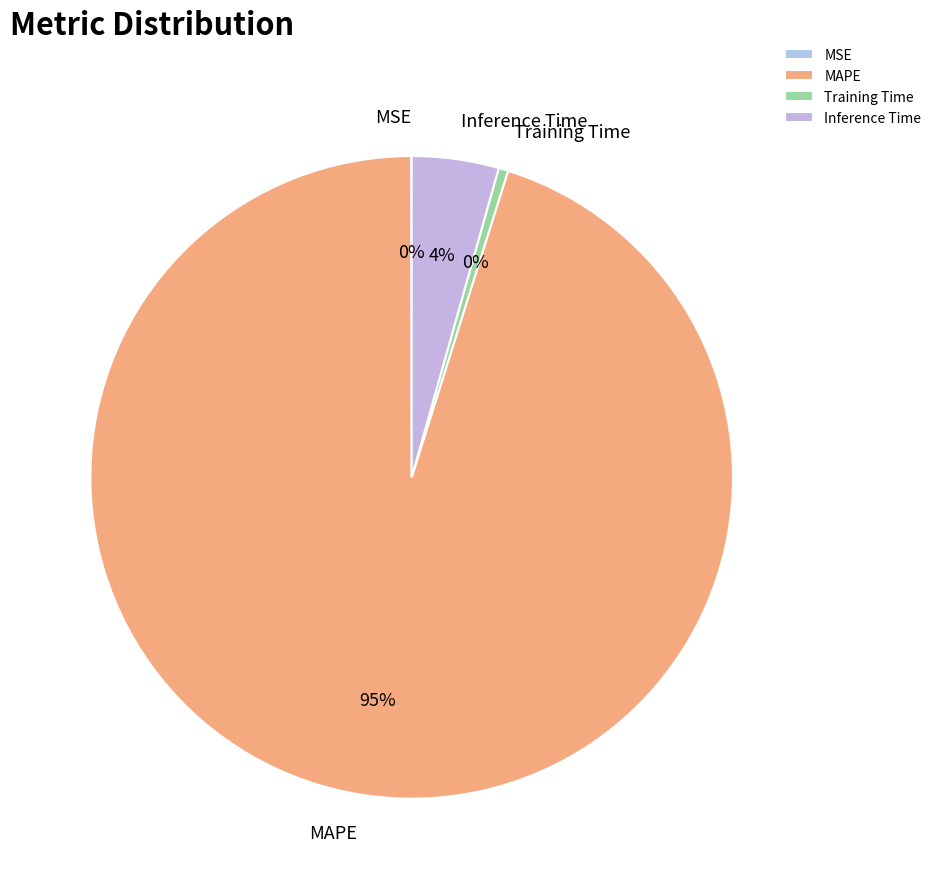

Is it true that Training Time is 0% of the pie?

True